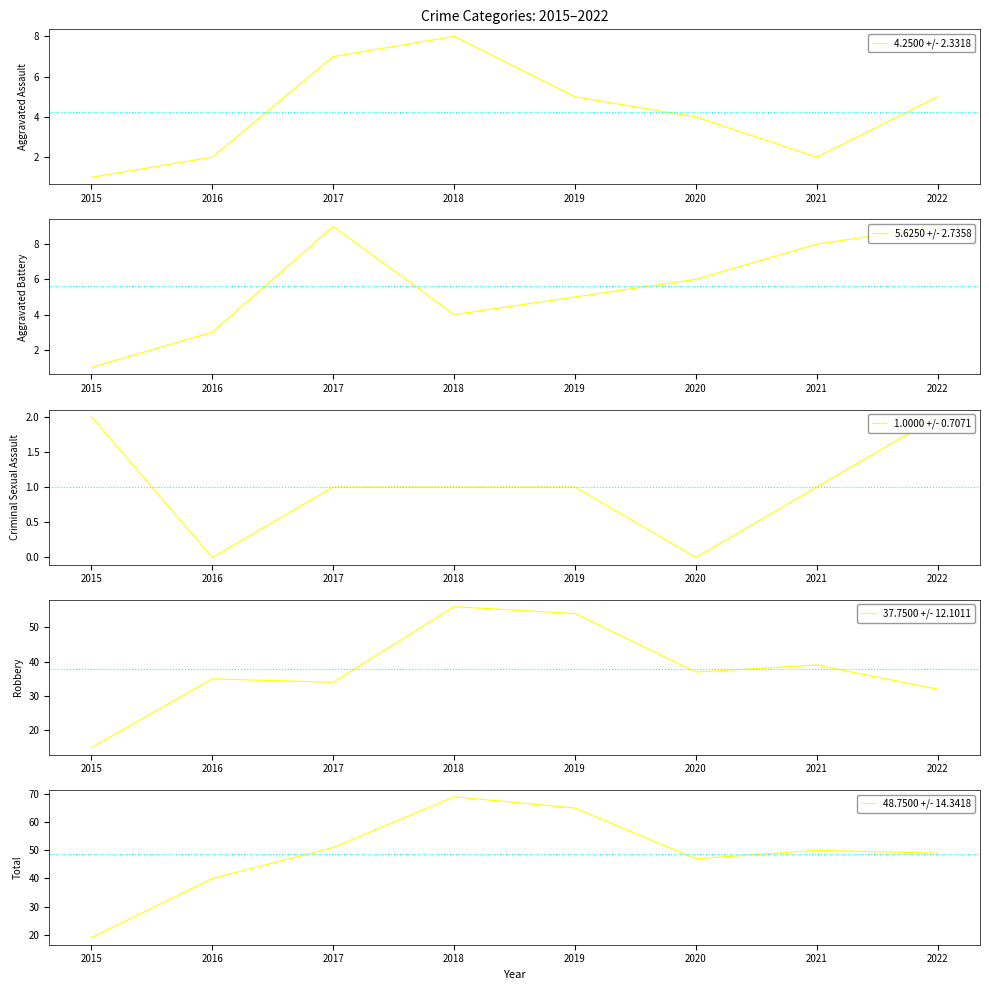

At which label is Total closest to 44?

2020